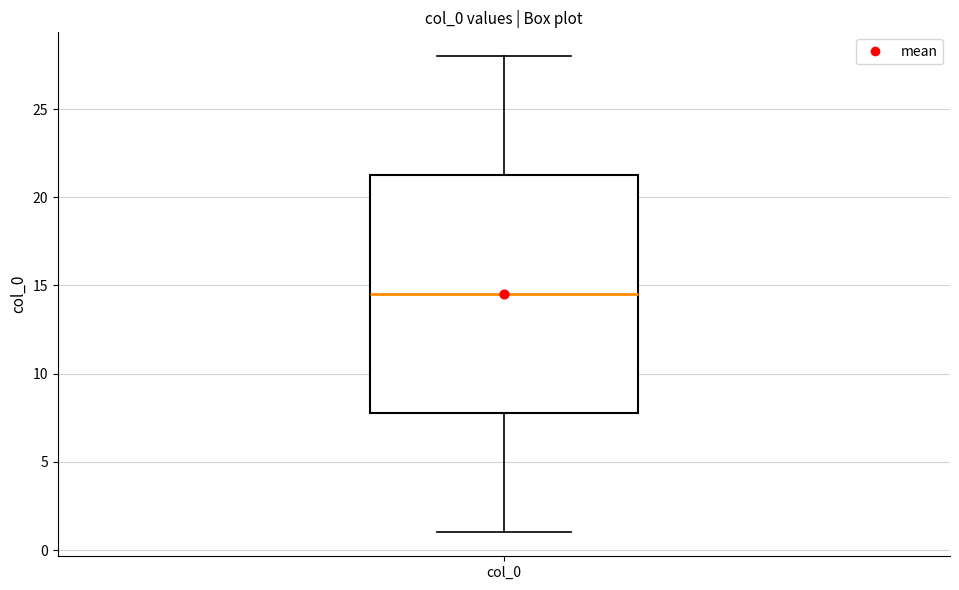

Transcribe this box plot: give where the median line is, the range the box spans, and where the two whiskers end, as read against the y-axis. The values are not printed on the chart, so give them approximately, as read against the axis.

median 14.5, box 8.0 to 21.5, whiskers 1.0 to 28.0